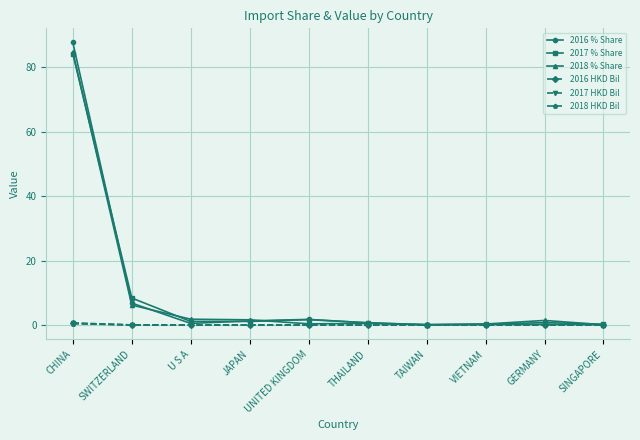

What is the difference between the 2018 % Share values at U S A and SINGAPORE?

1.7